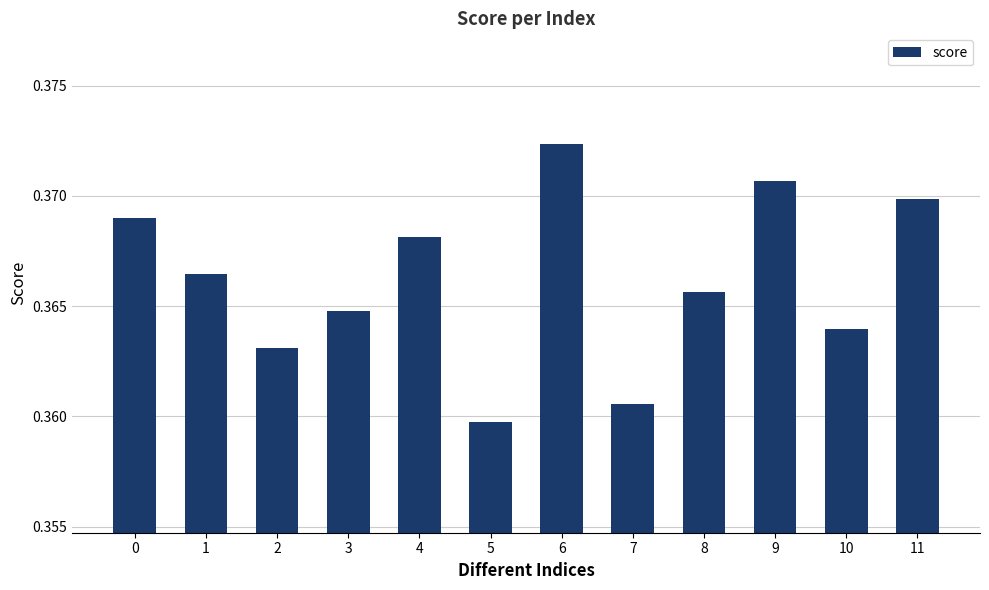

Between 7 and 5, which is larger?

7